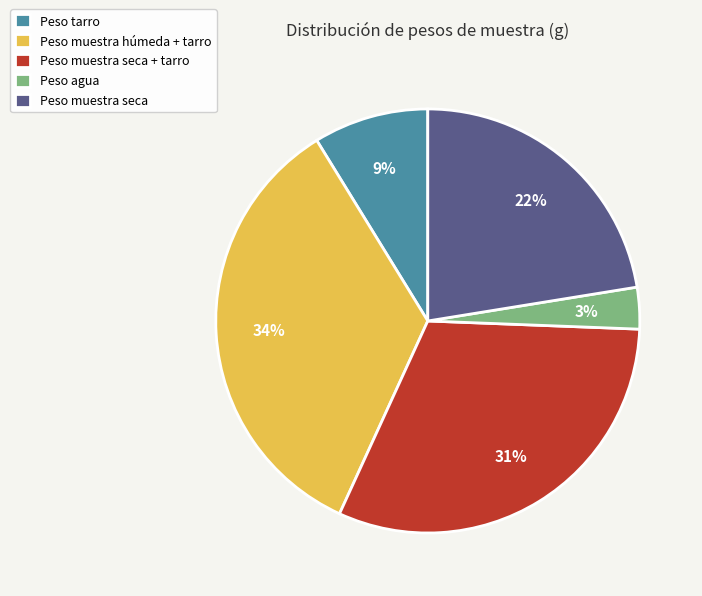

Is the sum of Peso tarro and Peso muestra seca greater than half?

No